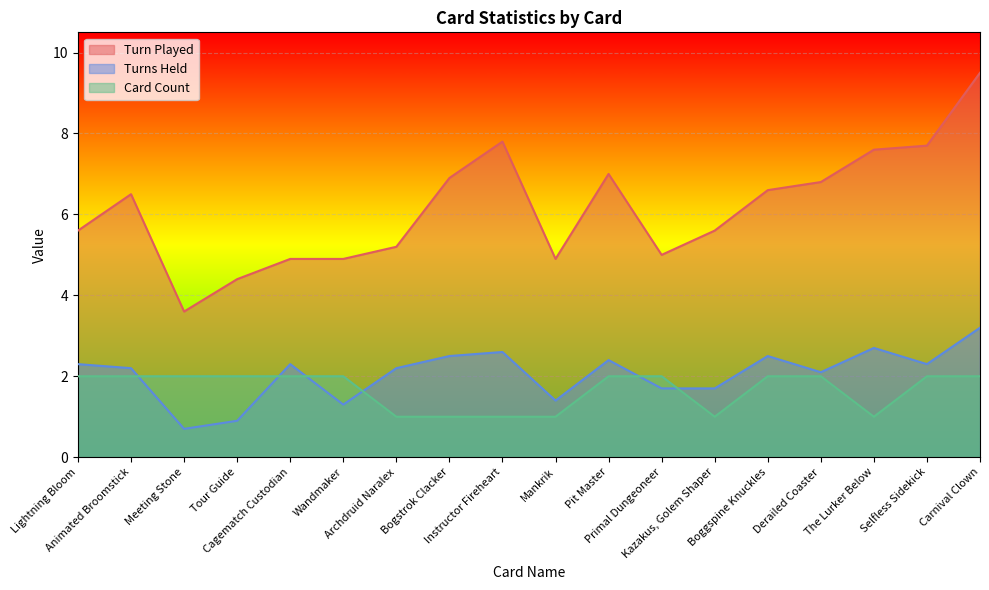

True or false: Card Count and Turn Played intersect in this chart.

False